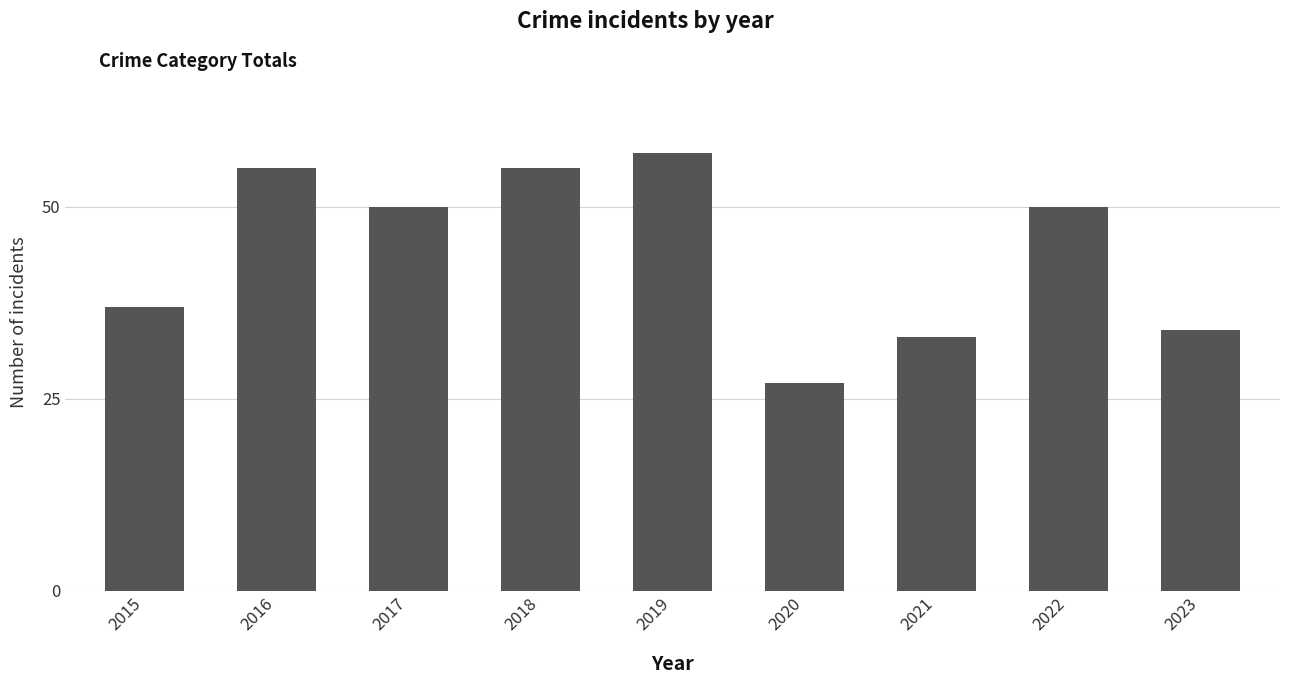

At which label does the data first exceed 50?

2016